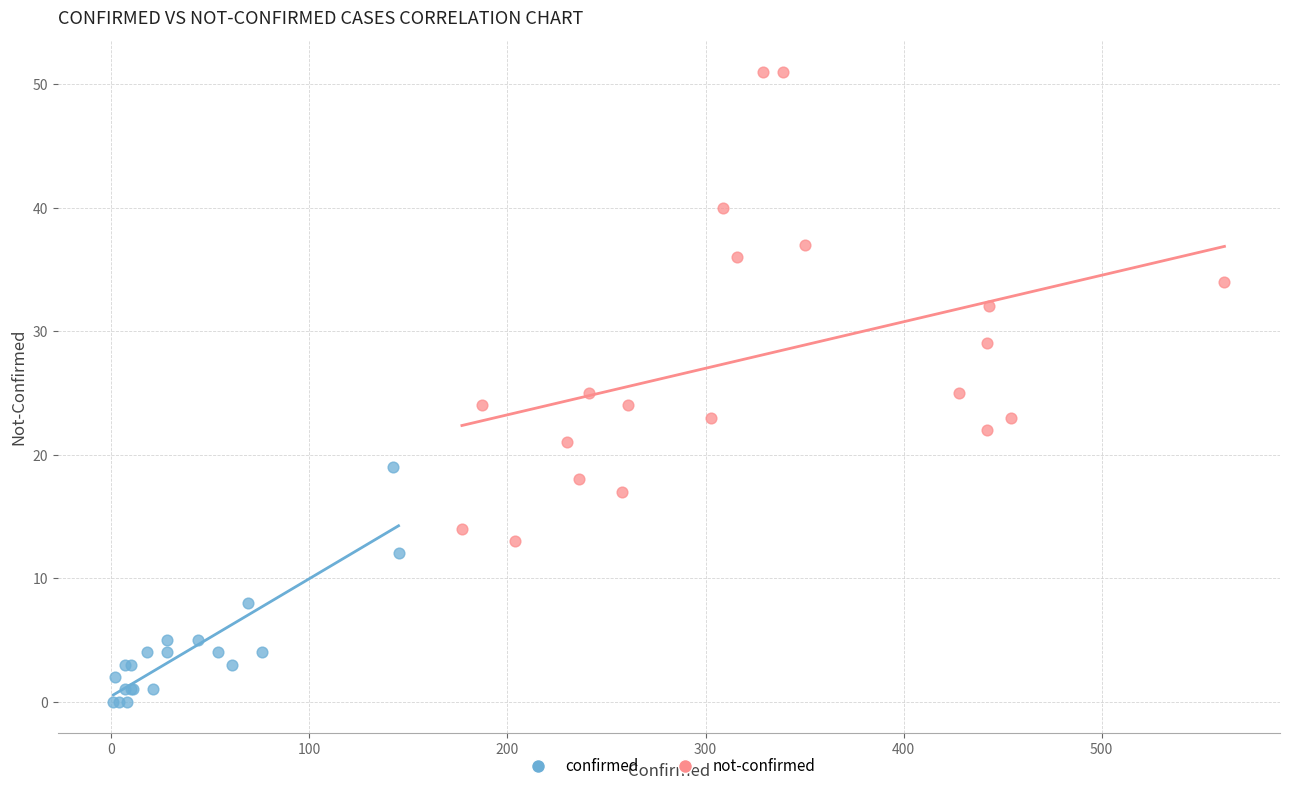

Which series contains the lowest Y value?

confirmed